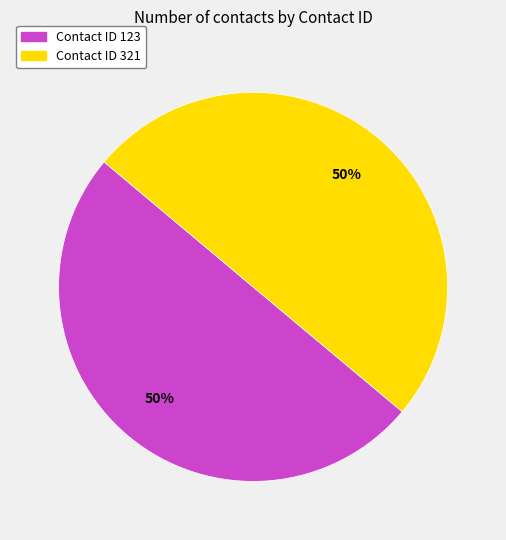

What percentage is the Contact ID 123 slice, to the nearest percent?

50%